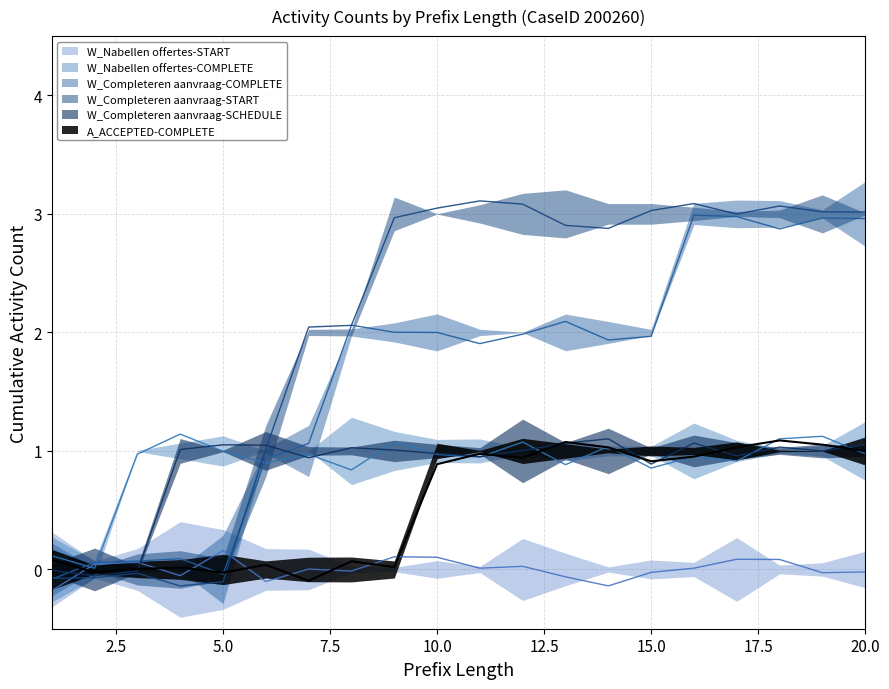

Which category has the lowest value across all series?

4